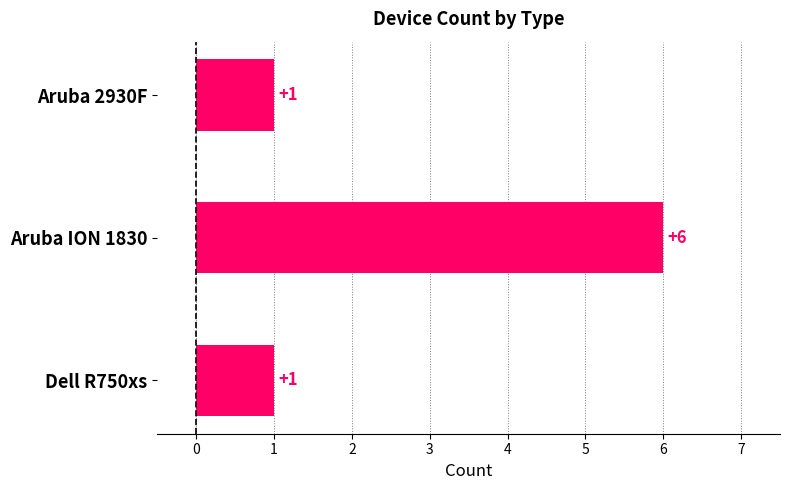

Does the chart contain stacked bars?

No